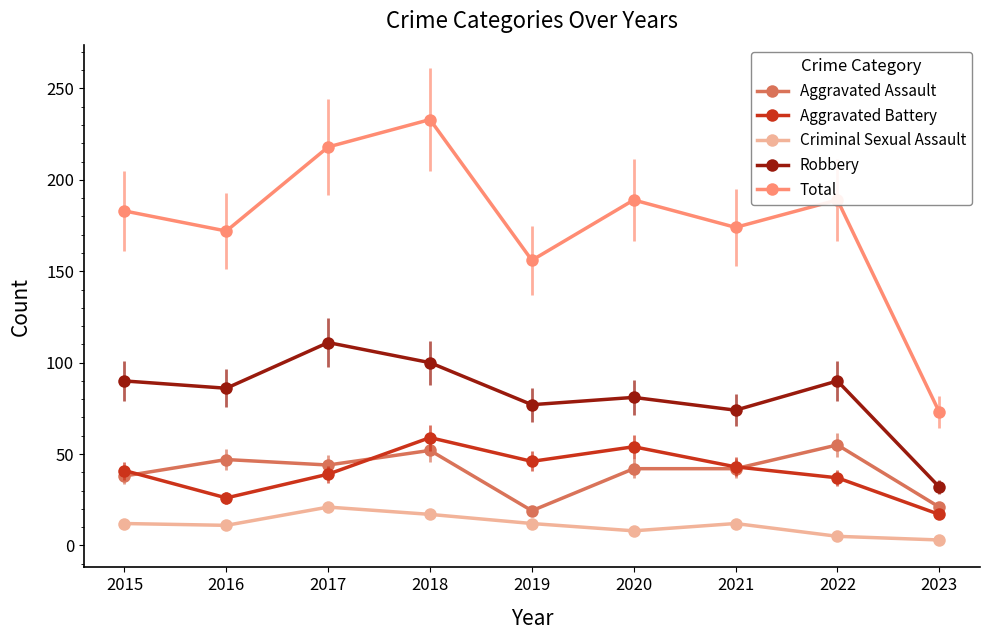

At how many categories does at least one series exceed 131?

8